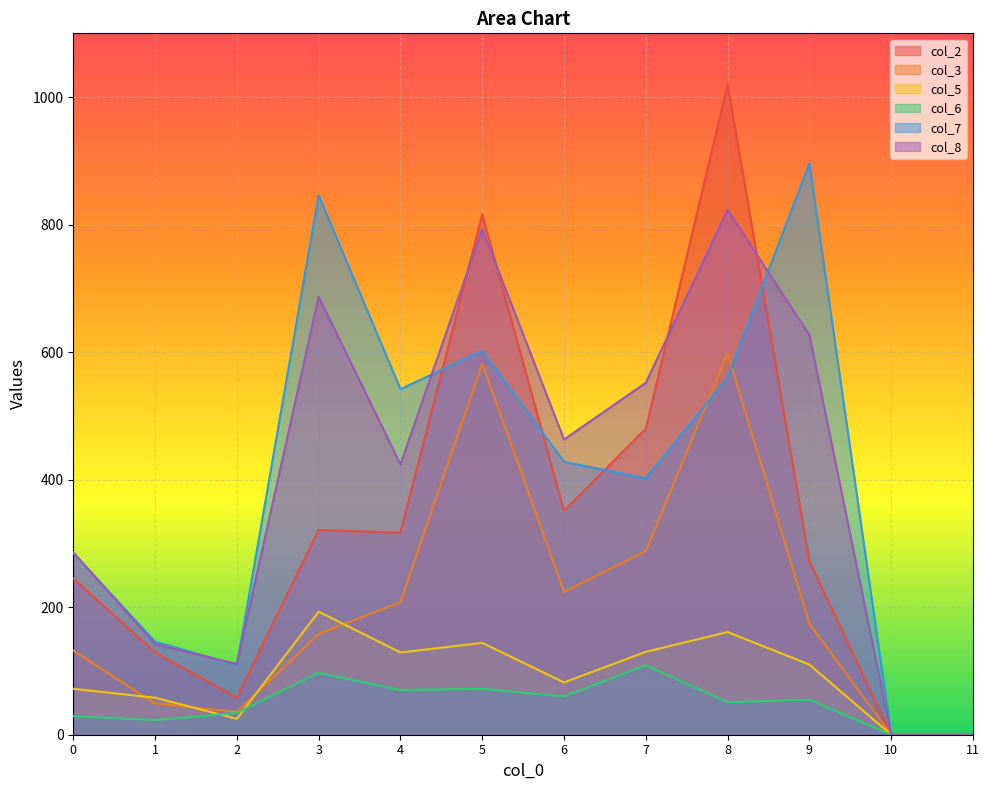

List the series in order of their peak value, highest first.

col_2, col_7, col_8, col_3, col_5, col_6